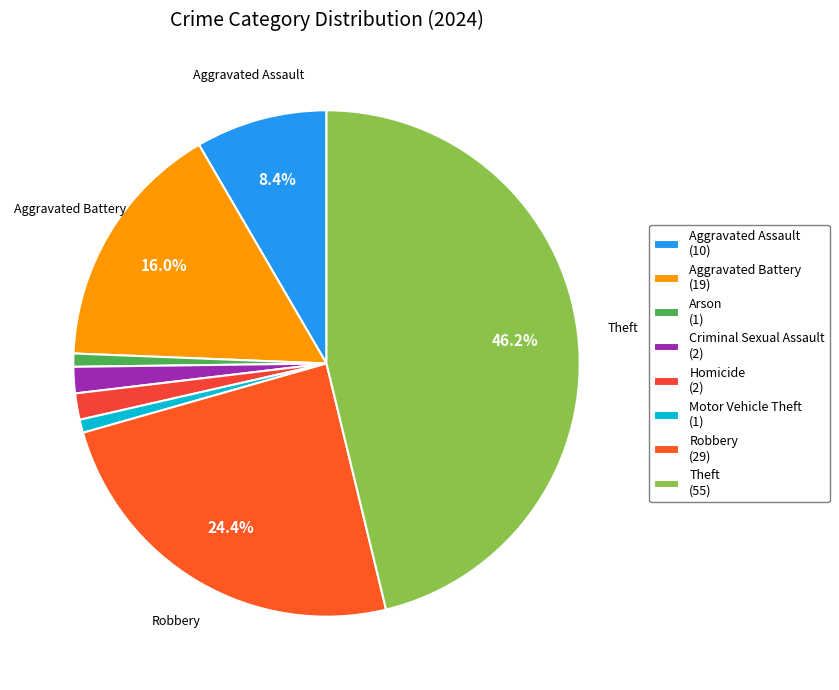

Does Motor Vehicle Theft represent more than half of the total?

No